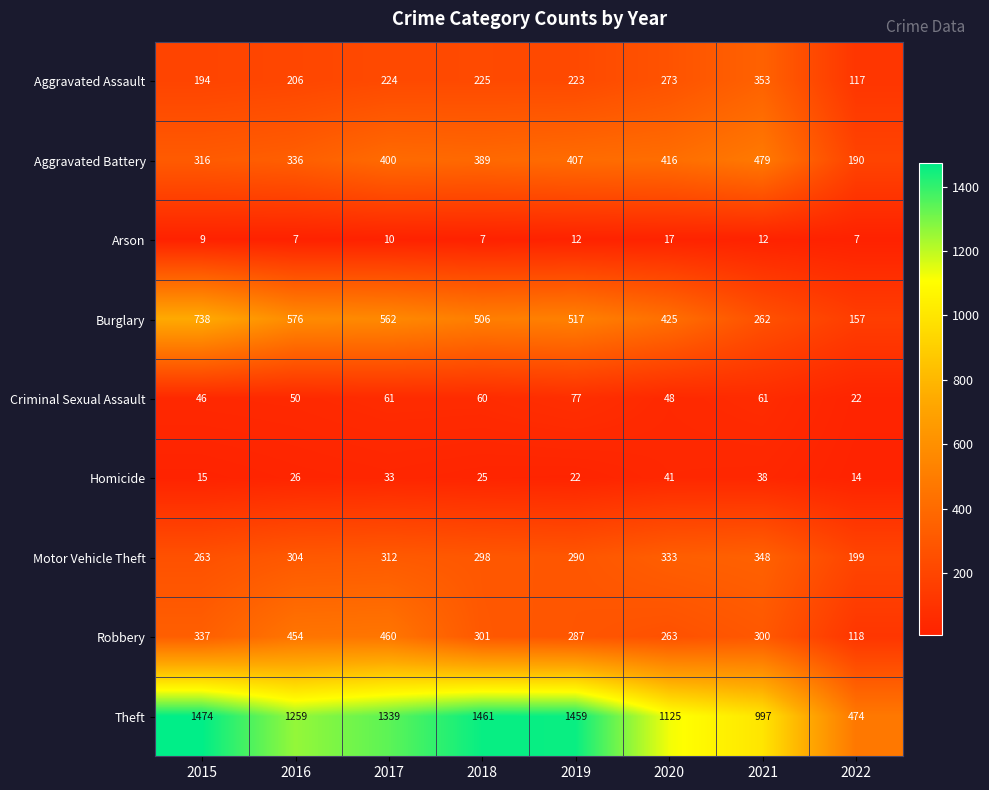

The Criminal Sexual Assault series shows 26 at 2018. True or false?

False